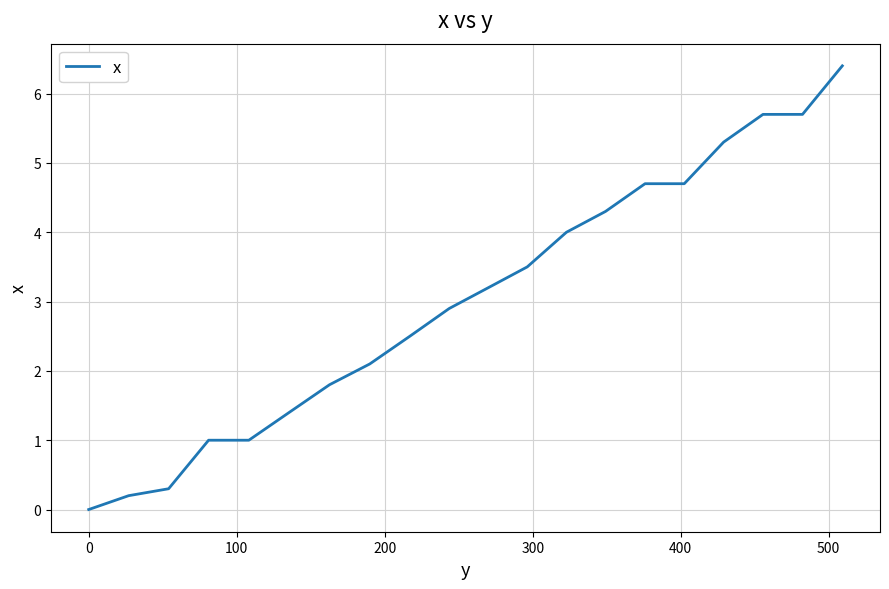

Does the chart display data point markers on the line(s)?

No